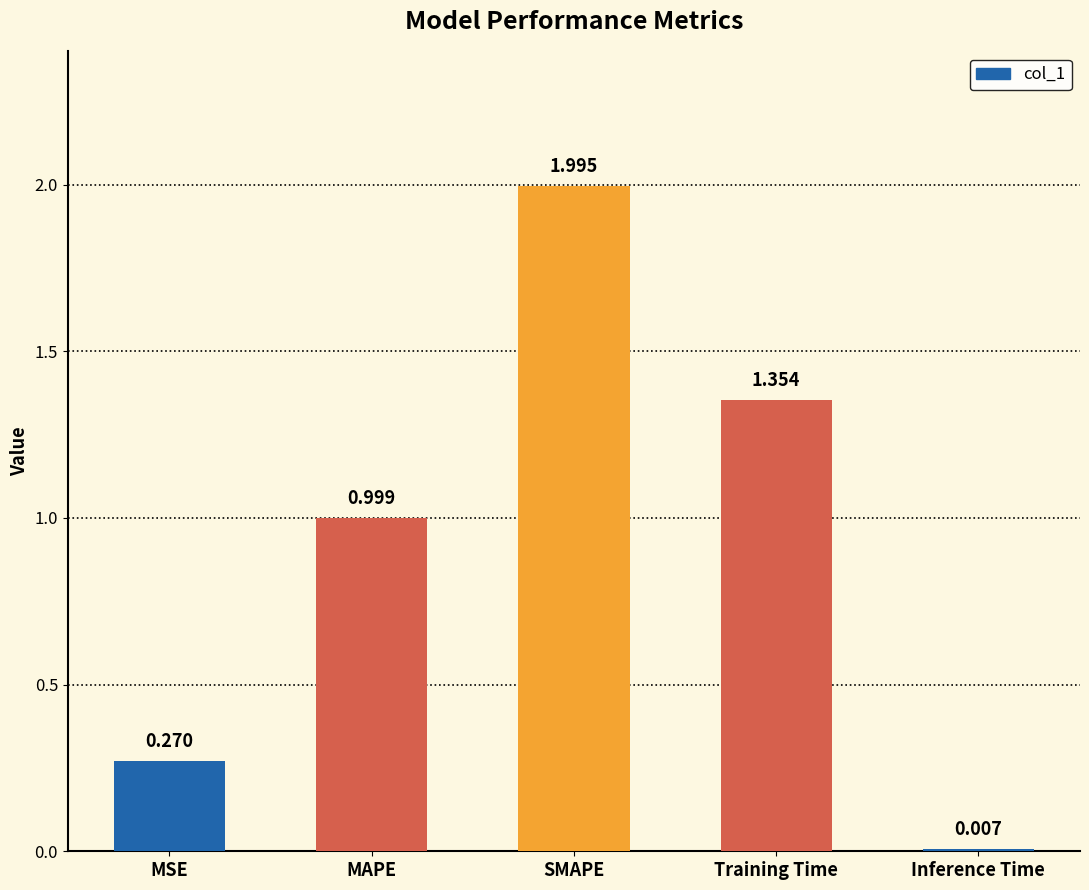

What is the change in value from MAPE to Inference Time?

-1.0